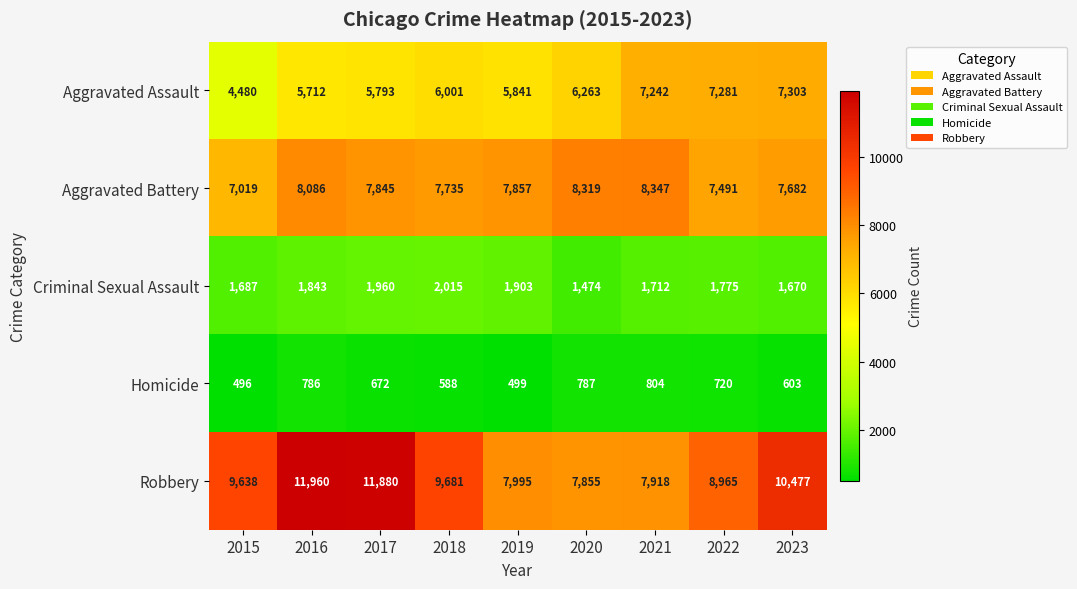

Rank the series at 2019 from lowest to highest value.

Homicide, Criminal Sexual Assault, Aggravated Assault, Aggravated Battery, Robbery